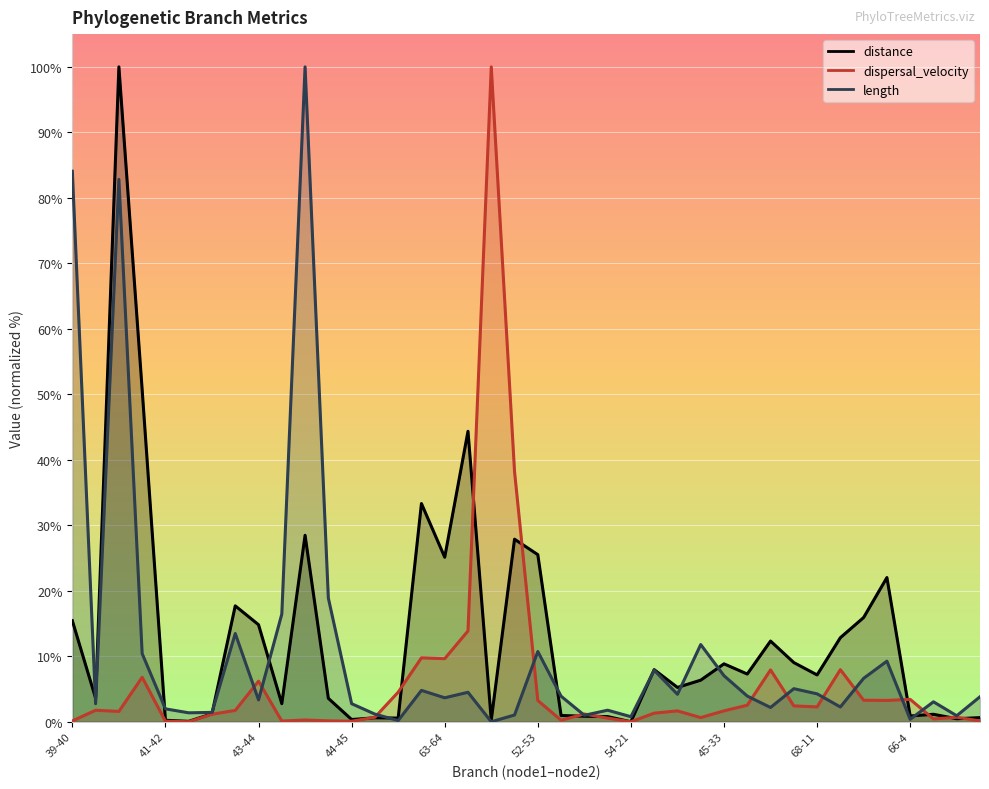

How many lines are shown in the chart?

3